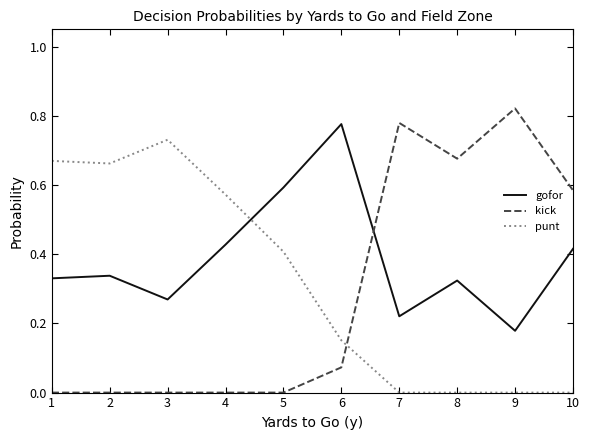

Which series has the largest range (max minus min)?

kick